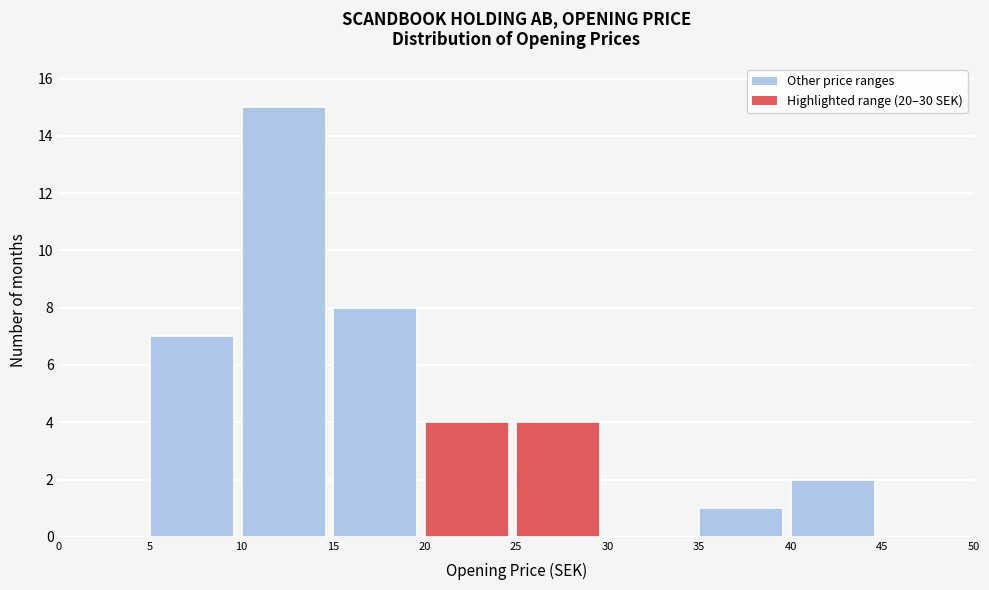

Reading left to right, transcribe this chart: for each bar, give the range it covers on the x-axis and its height. The values are not printed on the chart, so give them approximately, as read against the axis.

0 to 5: 0
5 to 10: 7
10 to 15: 15
15 to 20: 8
20 to 25: 4
25 to 30: 4
30 to 35: 0
35 to 40: 1
40 to 45: 2
45 to 50: 0